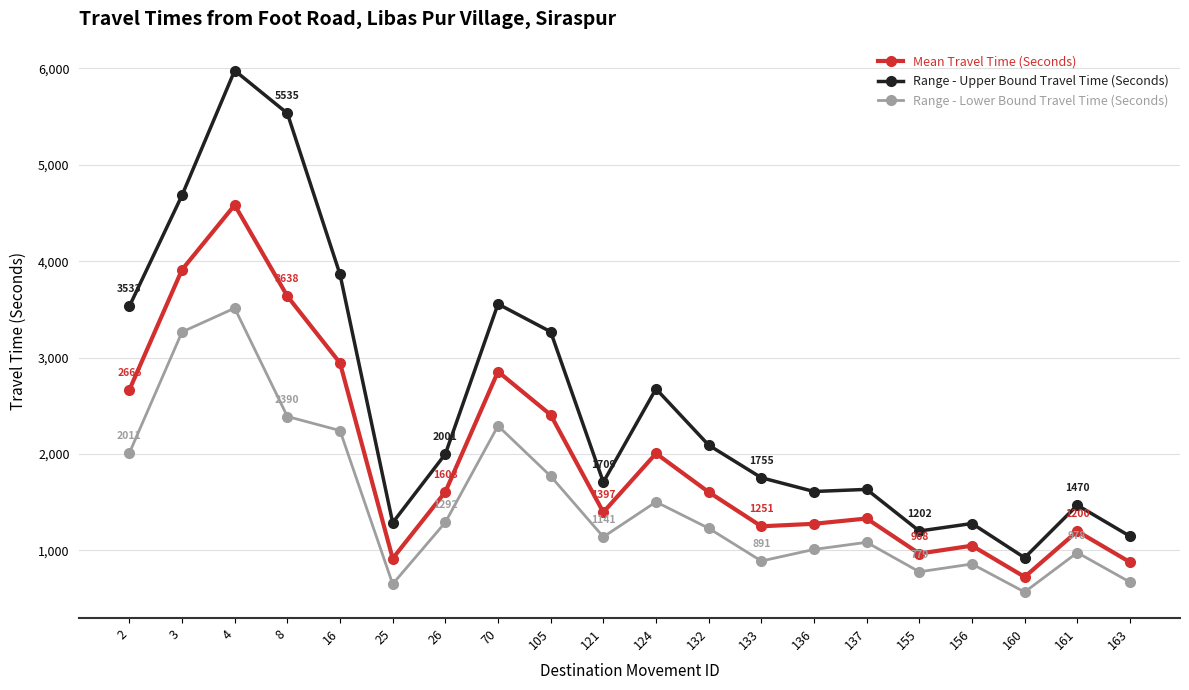

True or false: Range - Upper Bound Travel Time (Seconds) and Range - Lower Bound Travel Time (Seconds) intersect in this chart.

False